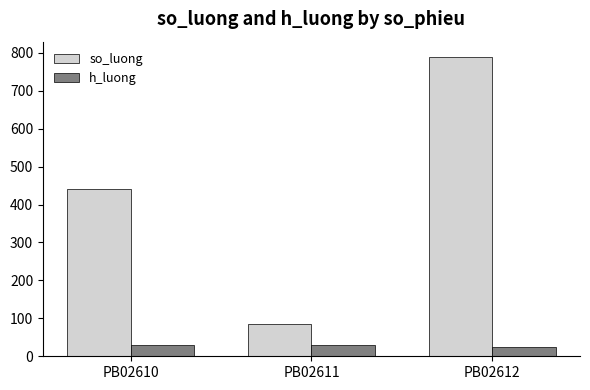

Which series has the largest range (max minus min)?

so_luong